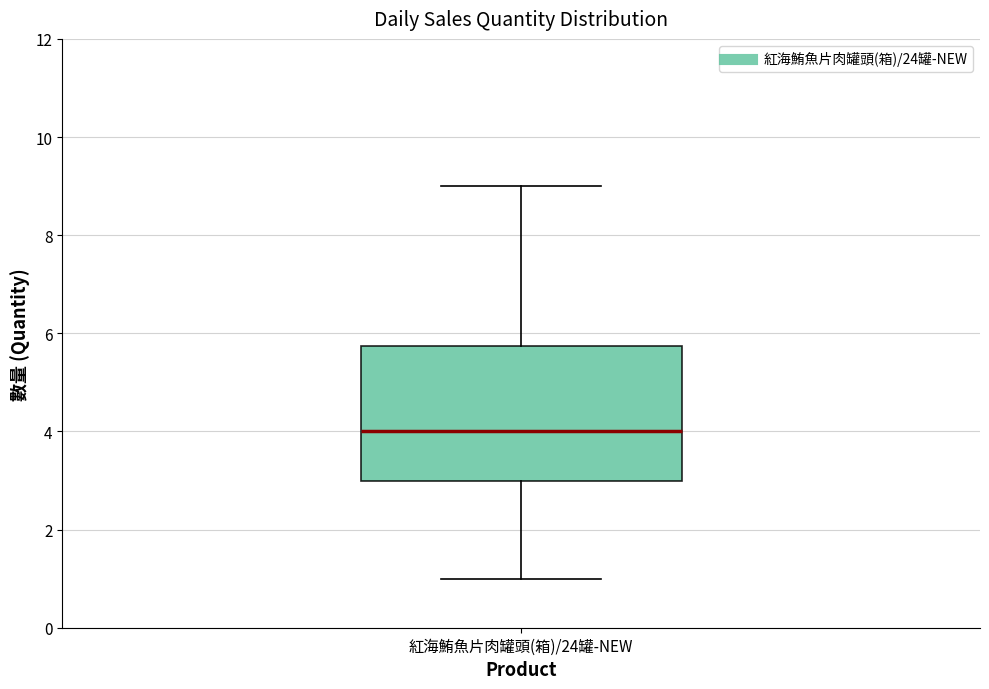

Where does the upper whisker of the box for 紅海鮪魚片肉罐頭(箱)/24罐-NEW end on the y-axis? The values are not printed on the chart, so give them approximately, as read against the axis.

9.0